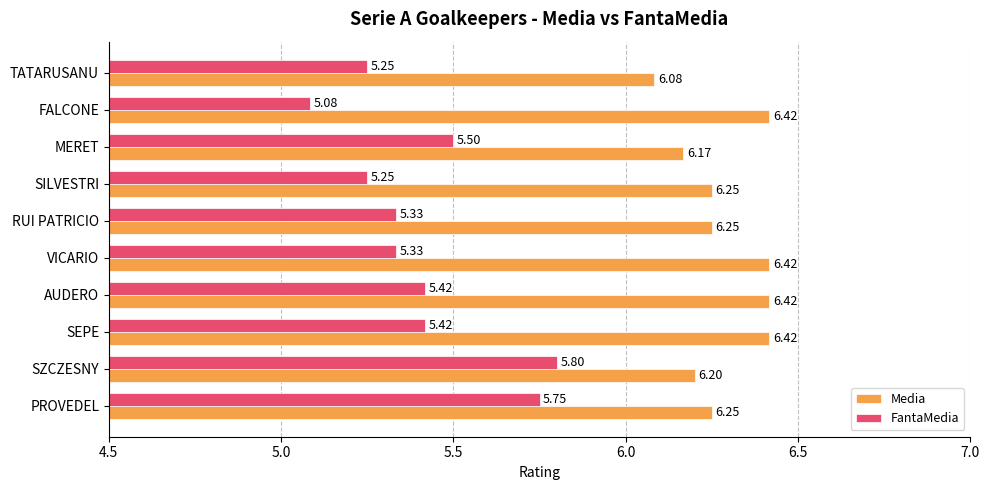

What are all the series names shown in the legend?

Media, FantaMedia